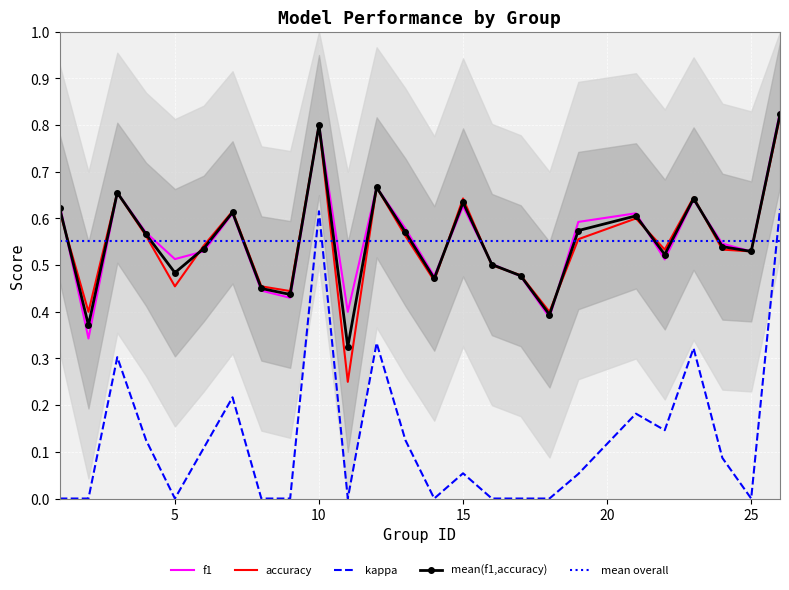

What is the difference between the maximum and minimum values in the f1 series?

0.5